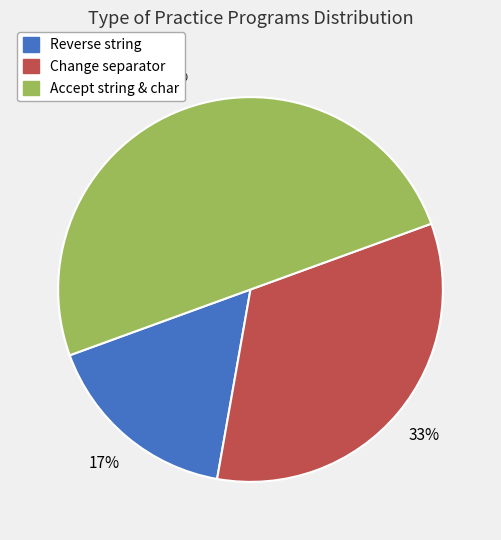

To the nearest percent, what is the difference between the largest and smallest slice percentages?

33%